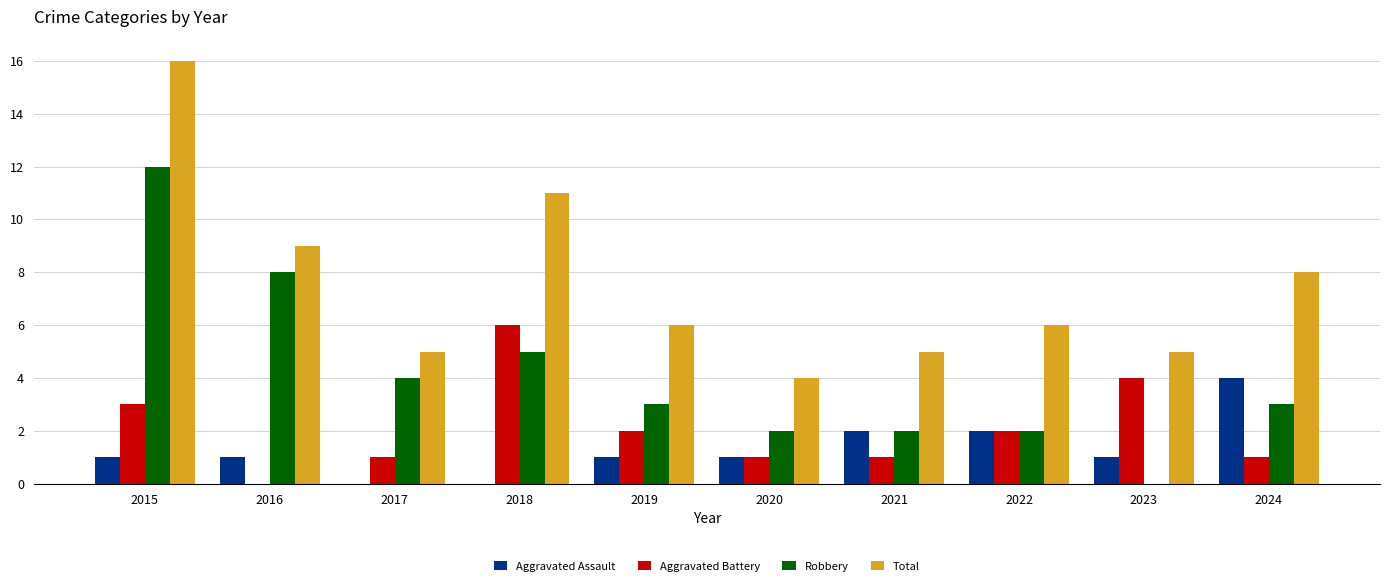

What is the difference between the Total values at 2018 and 2016?

2